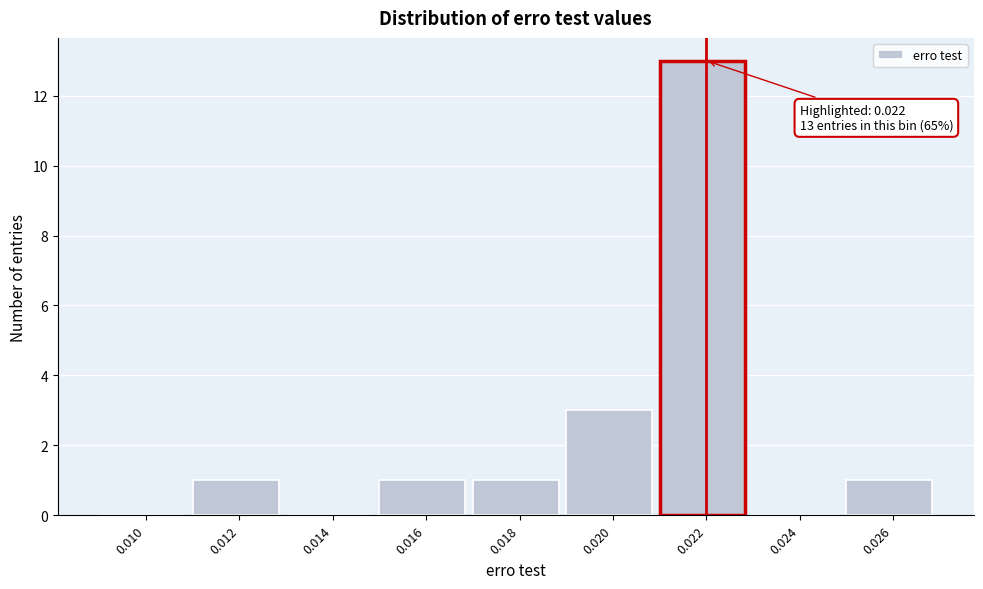

Reading right to left, list all the values displayed in this chart.

0.026=1	0.024=0	0.022=13	0.020=3	0.018=1	0.016=1	0.014=0	0.012=1	0.010=0